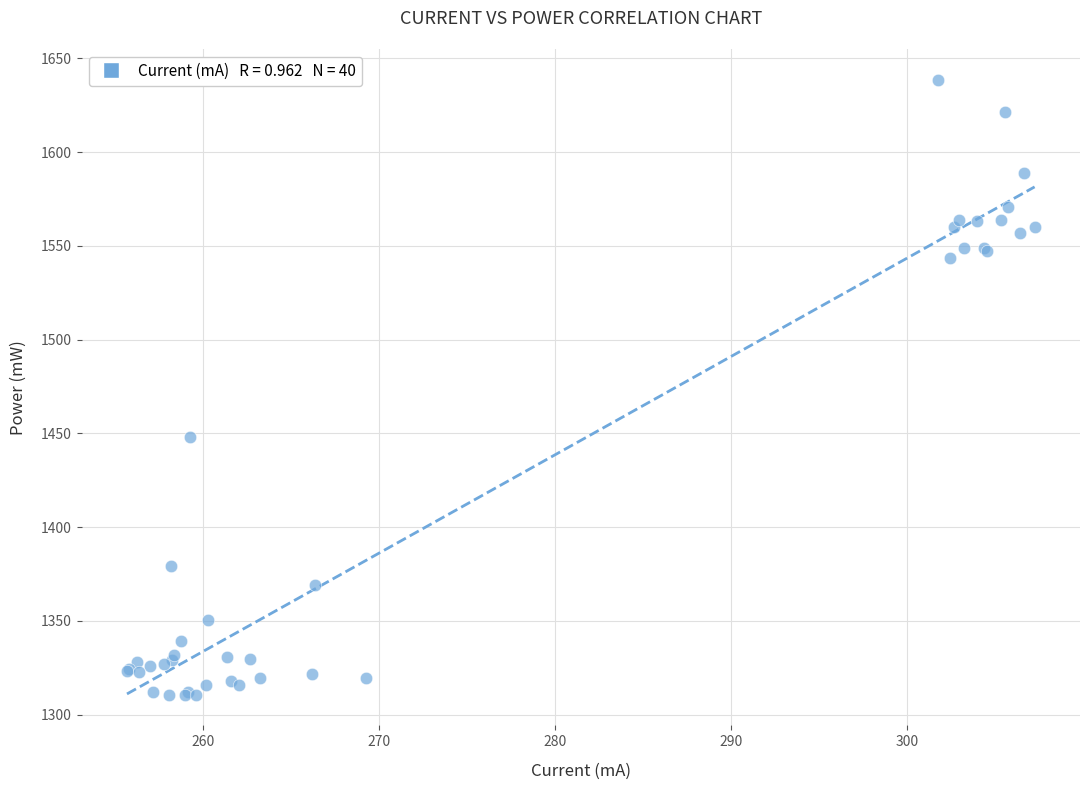

What Y value in the scatter plot is closest to 1474?

1448.3